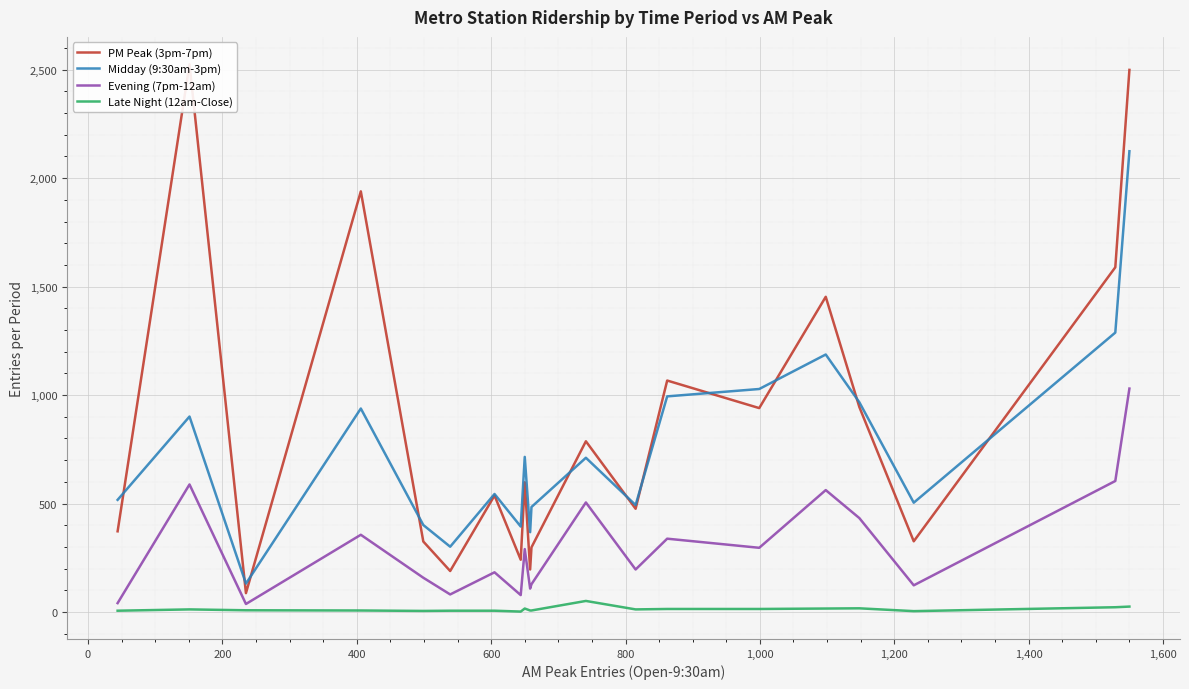

True or false: PM Peak (3pm-7pm) and Late Night (12am-Close) cross at least once.

False